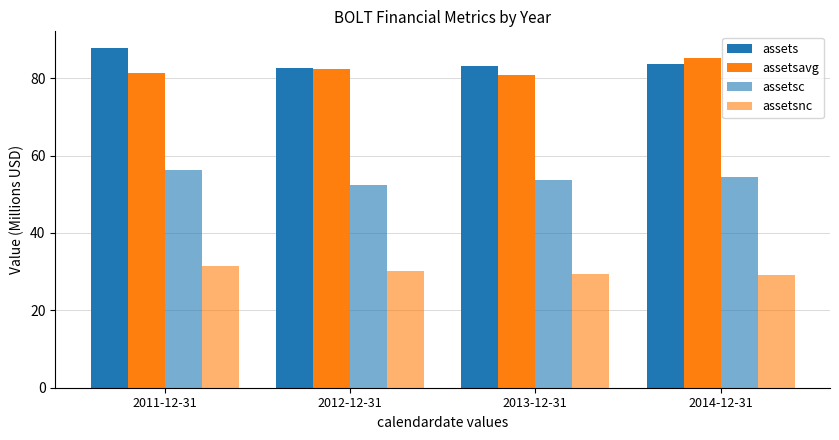

What position from the right is 2011-12-31?

4